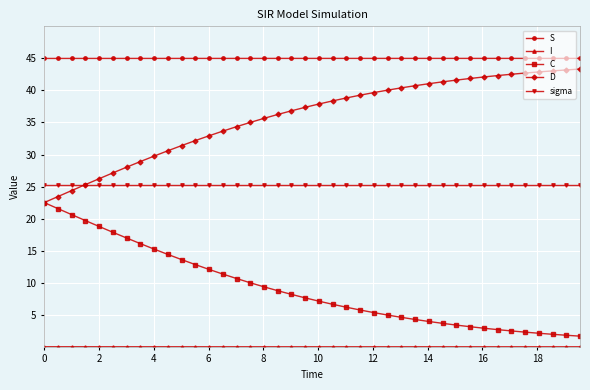

What is the maximum value for S?

45.0